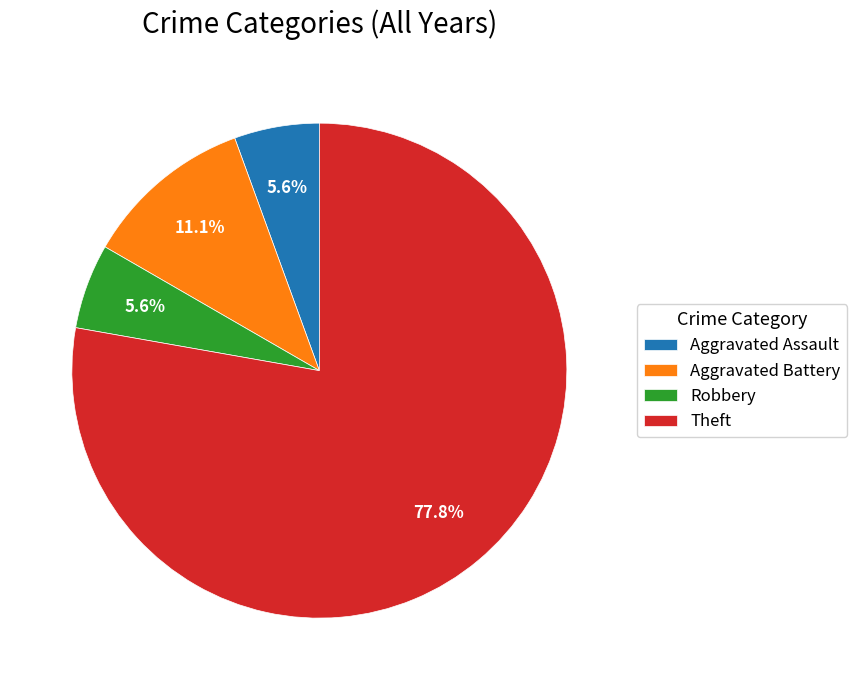

What is the ratio of the value at Aggravated Battery to the value at Theft?

0.1